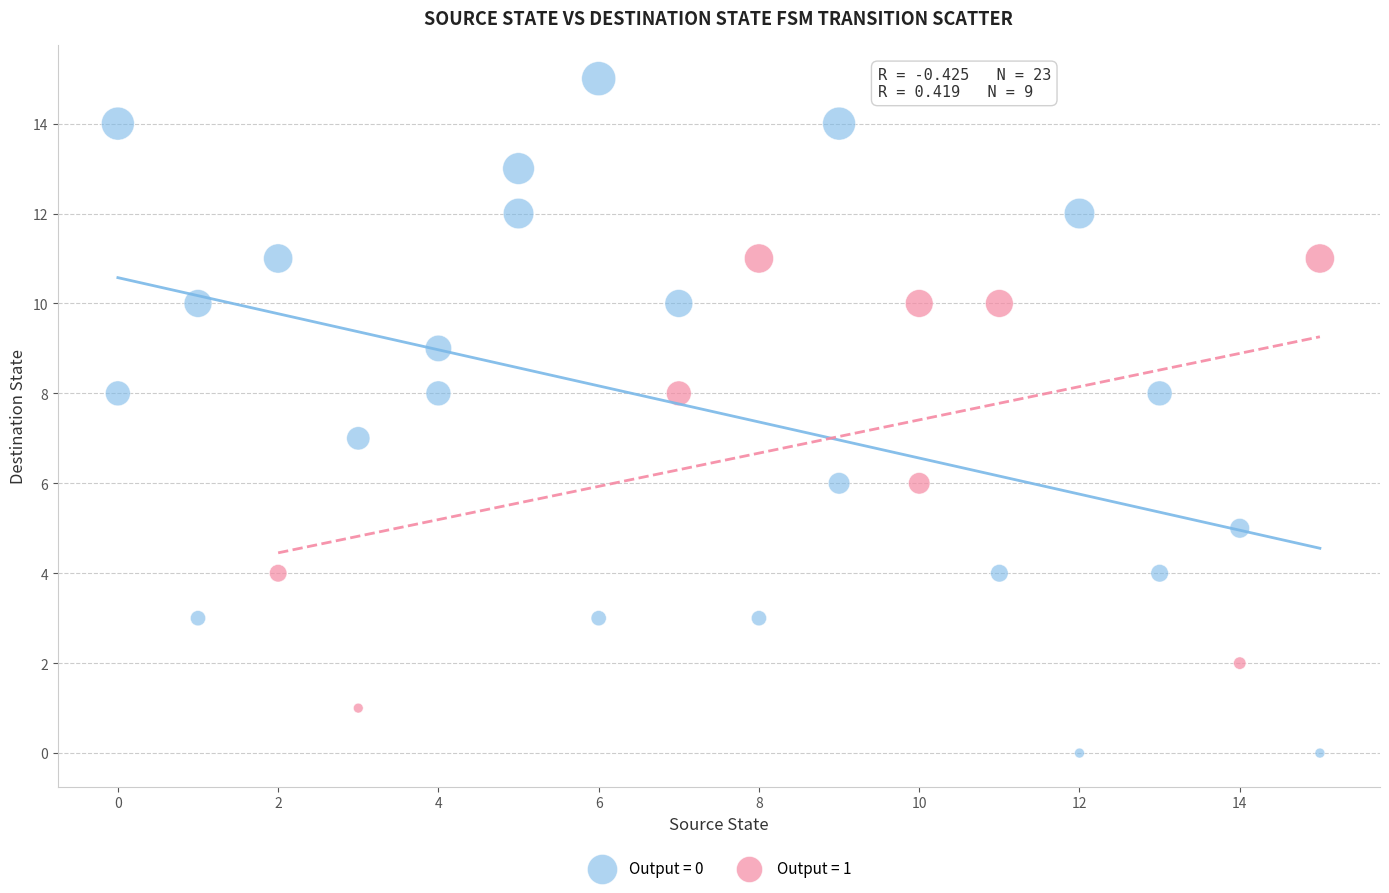

Which series has the widest spread of Y values?

Output = 0